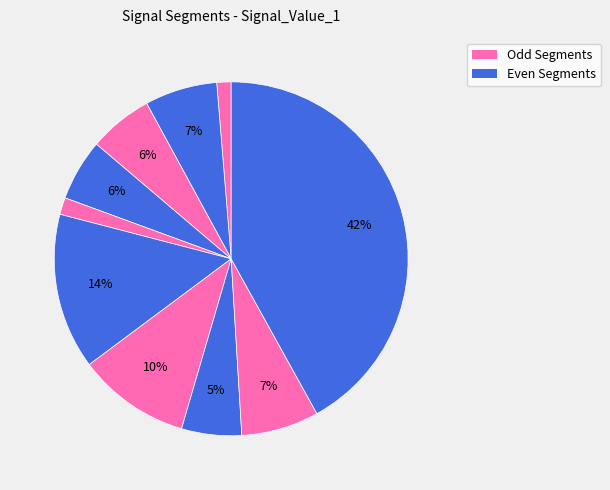

How many slices are in this pie chart?

10